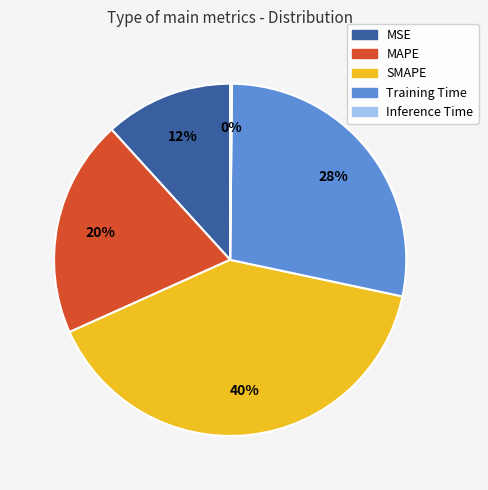

Is it true that MSE is 12% of the pie?

True